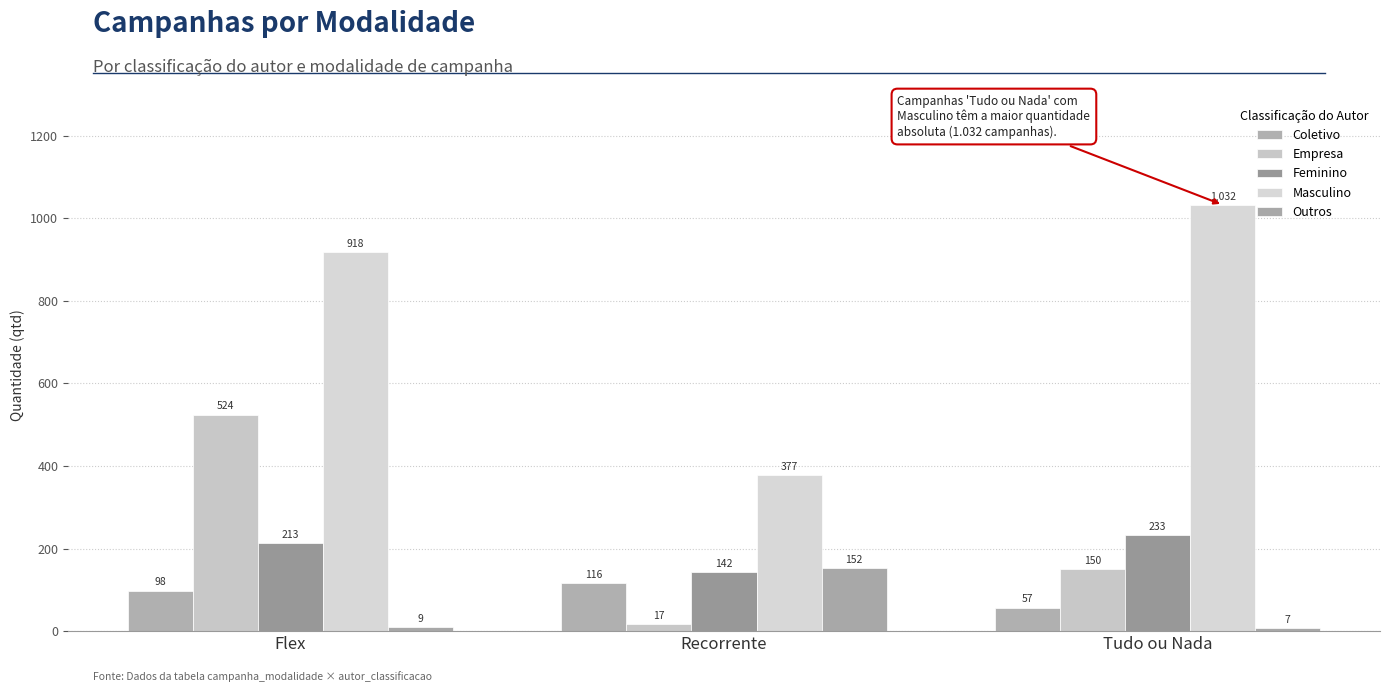

Rank the categories by Feminino value from lowest to highest.

Recorrente, Flex, Tudo ou Nada